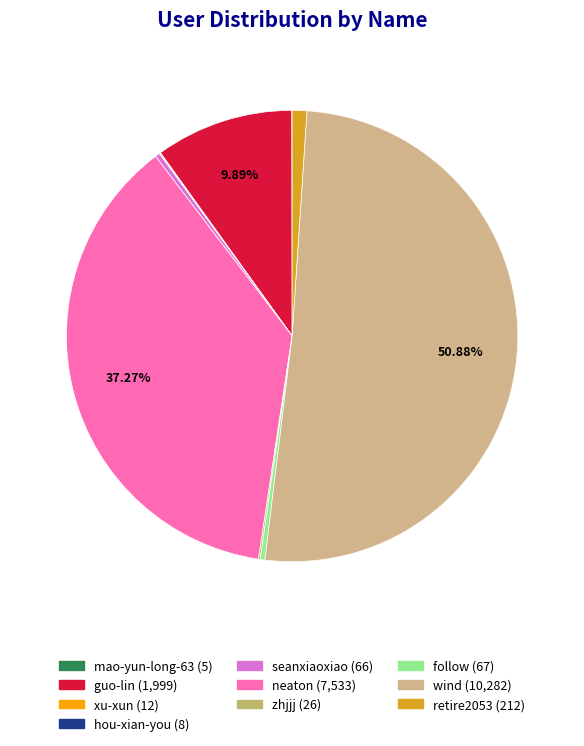

Does any single category account for the majority?

Yes